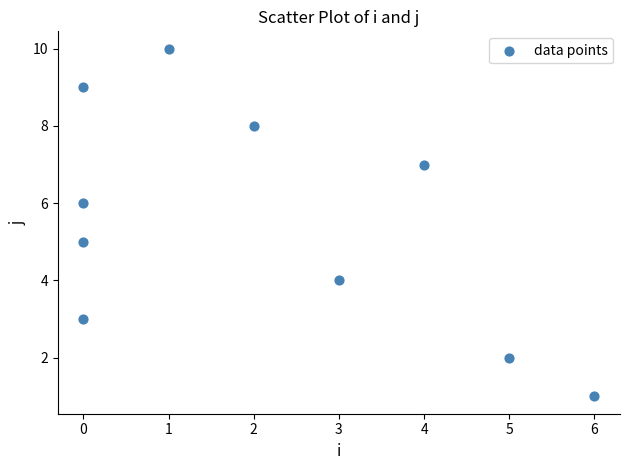

What is the average Y value?

6